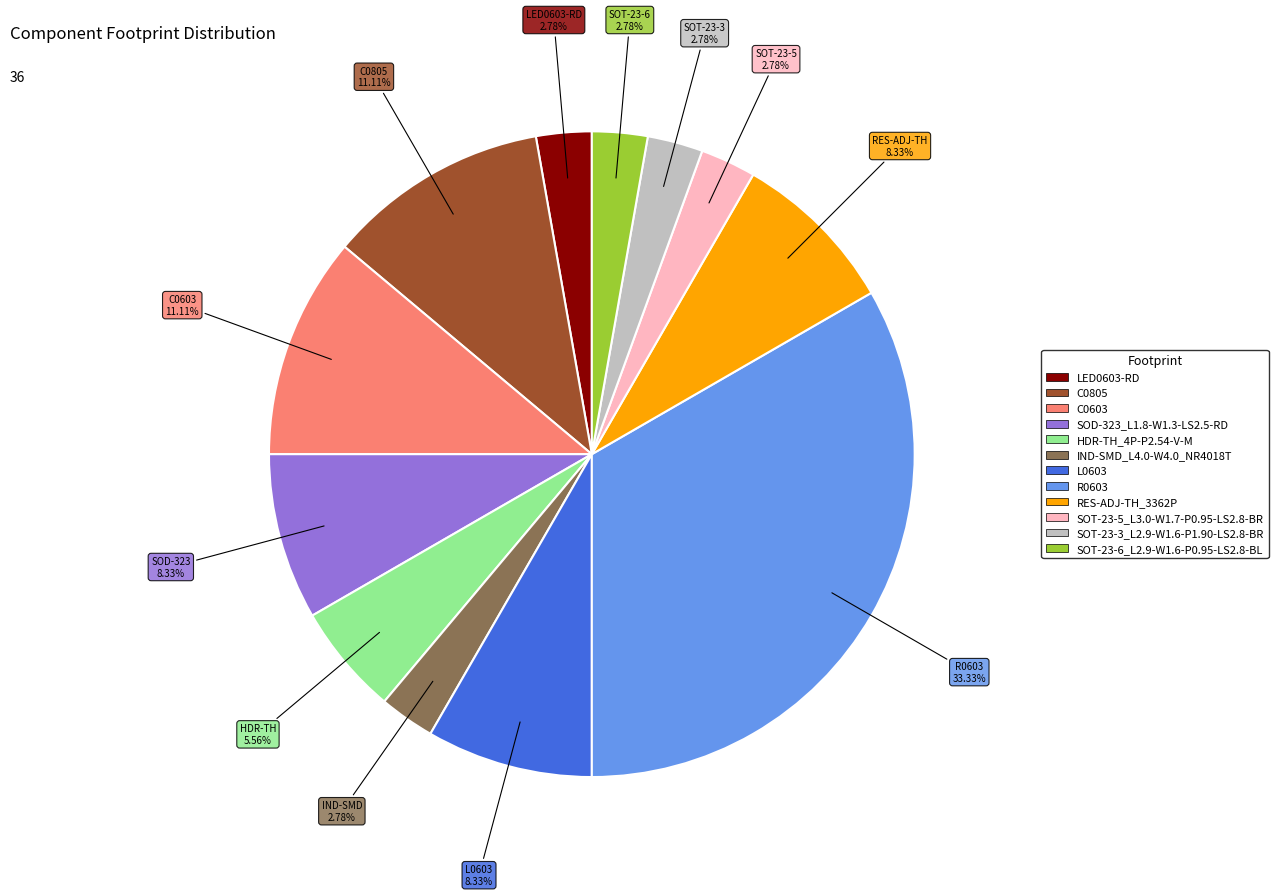

To the nearest percent, what portion does SOT-23-5_L3.0-W1.7-P0.95-LS2.8-BR represent?

3%